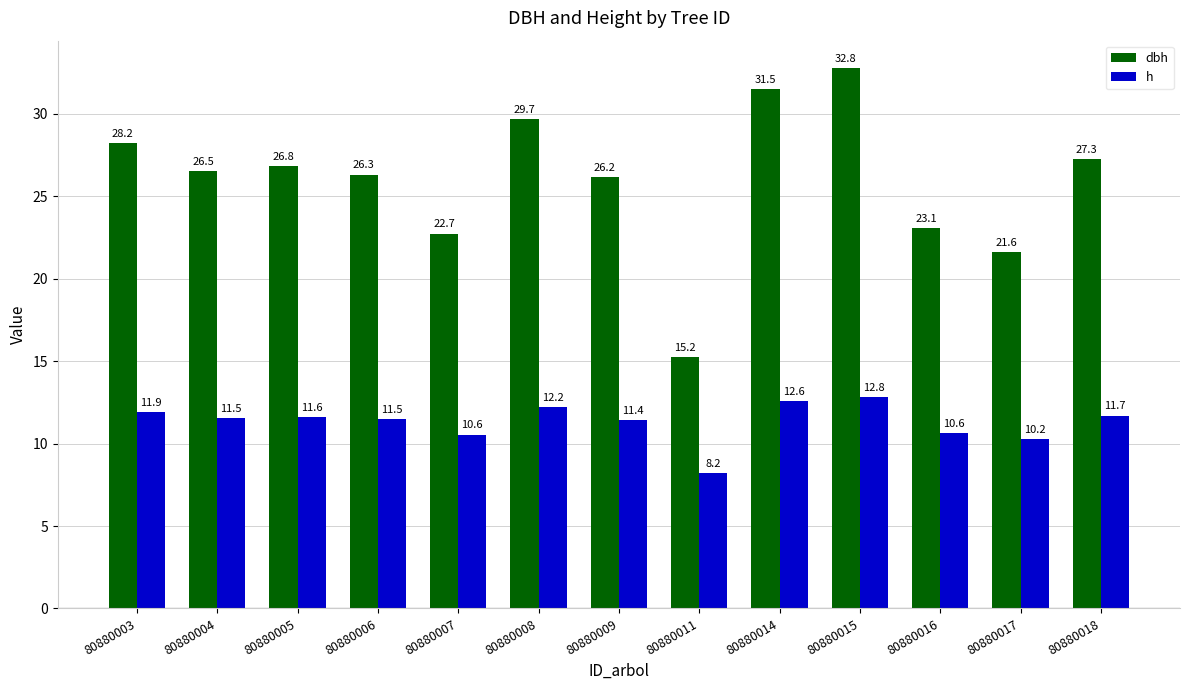

Which series has the largest total across all categories?

dbh